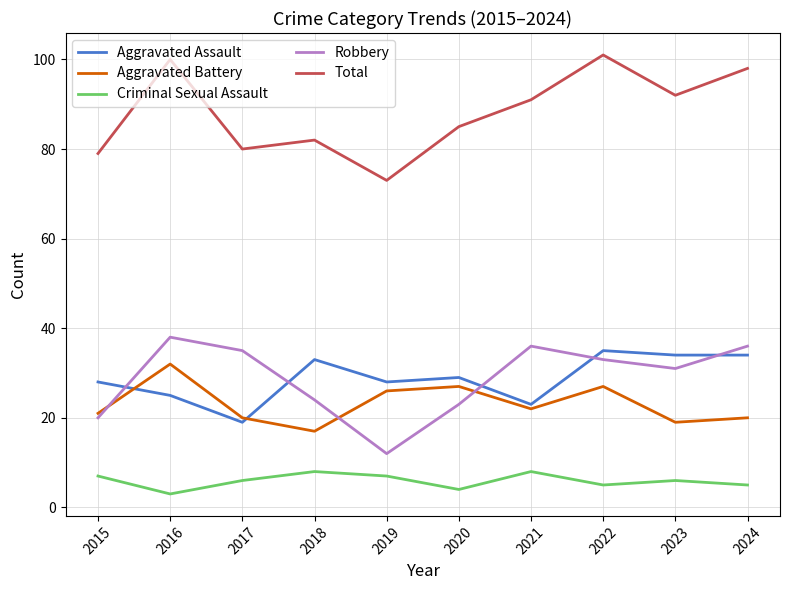

Which series has the largest total across all categories?

Total